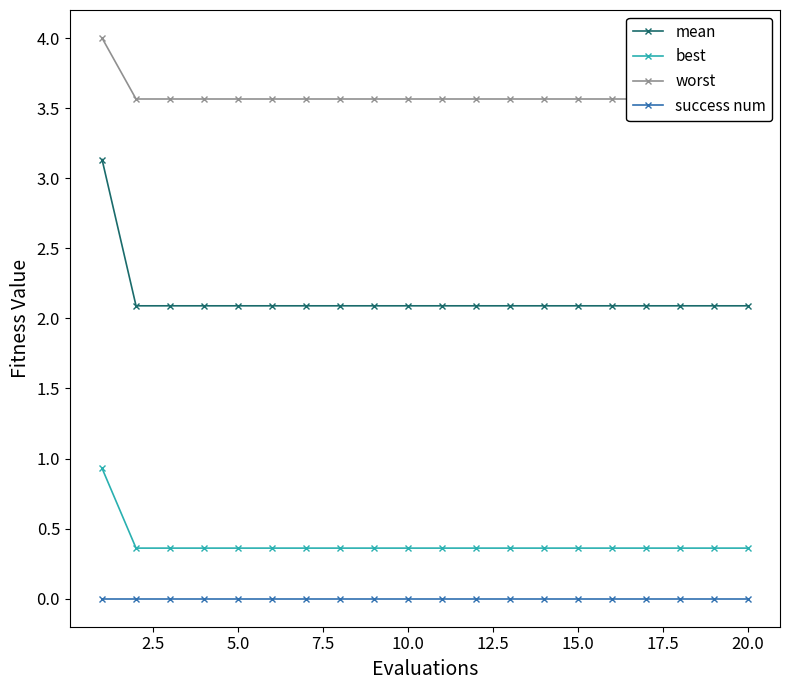

True or false: best and success num intersect in this chart.

False